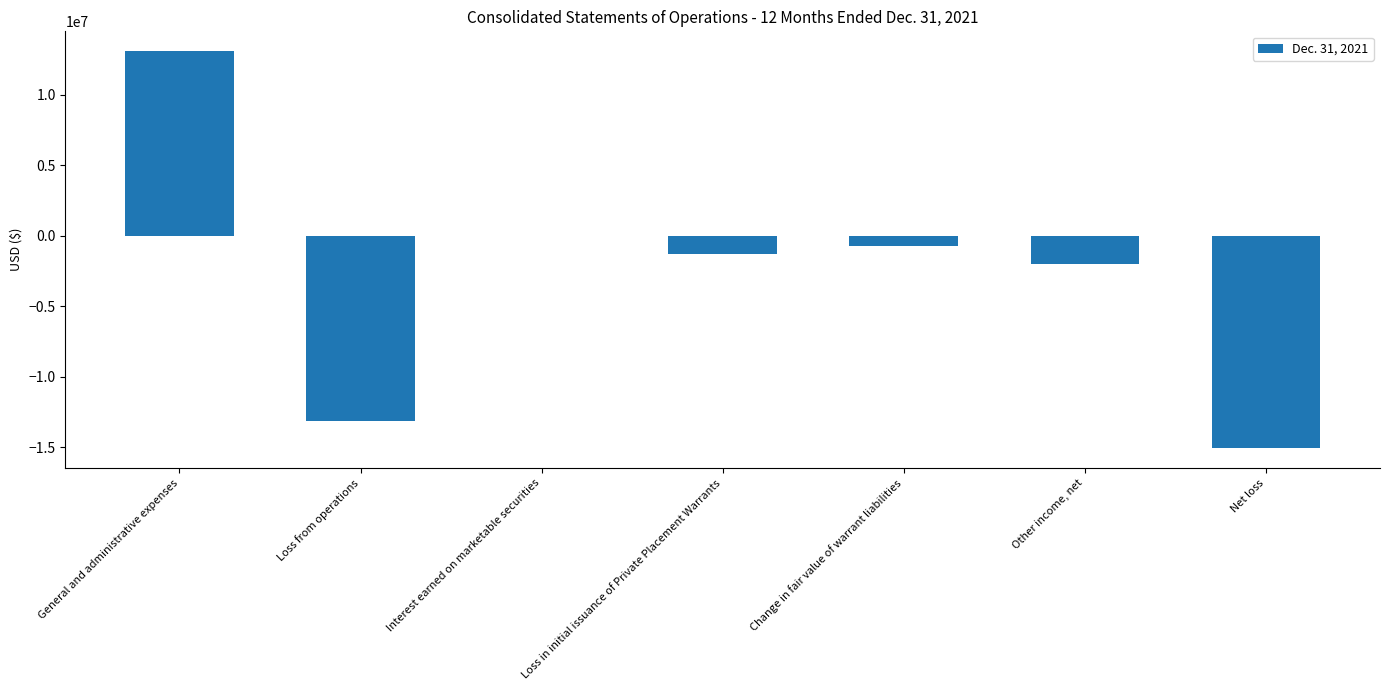

At which label is the value closest to -982054?

Change in fair value of warrant liabilities